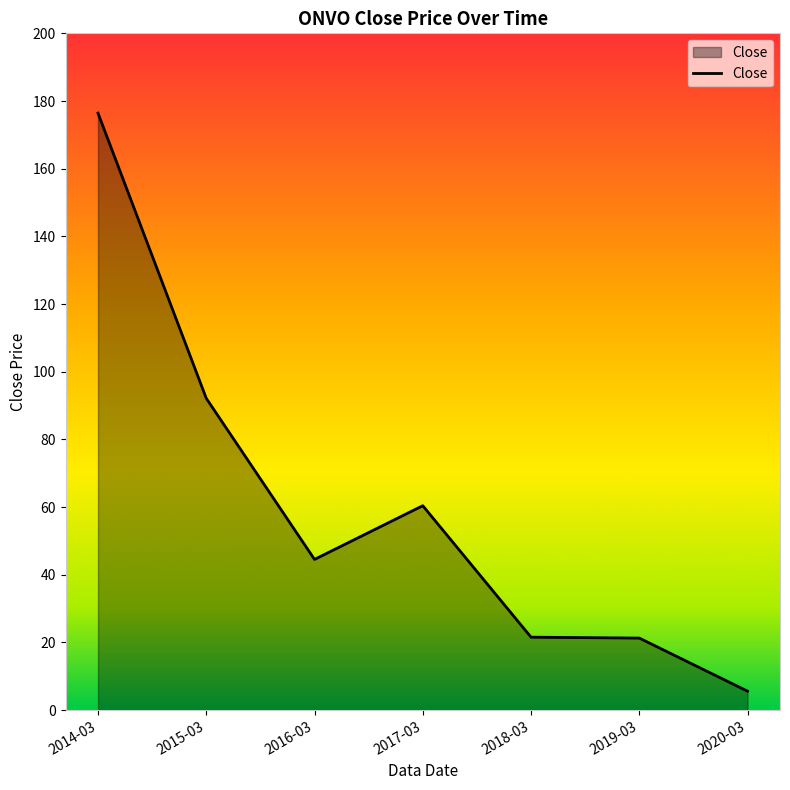

How many distinct data groups are displayed?

1